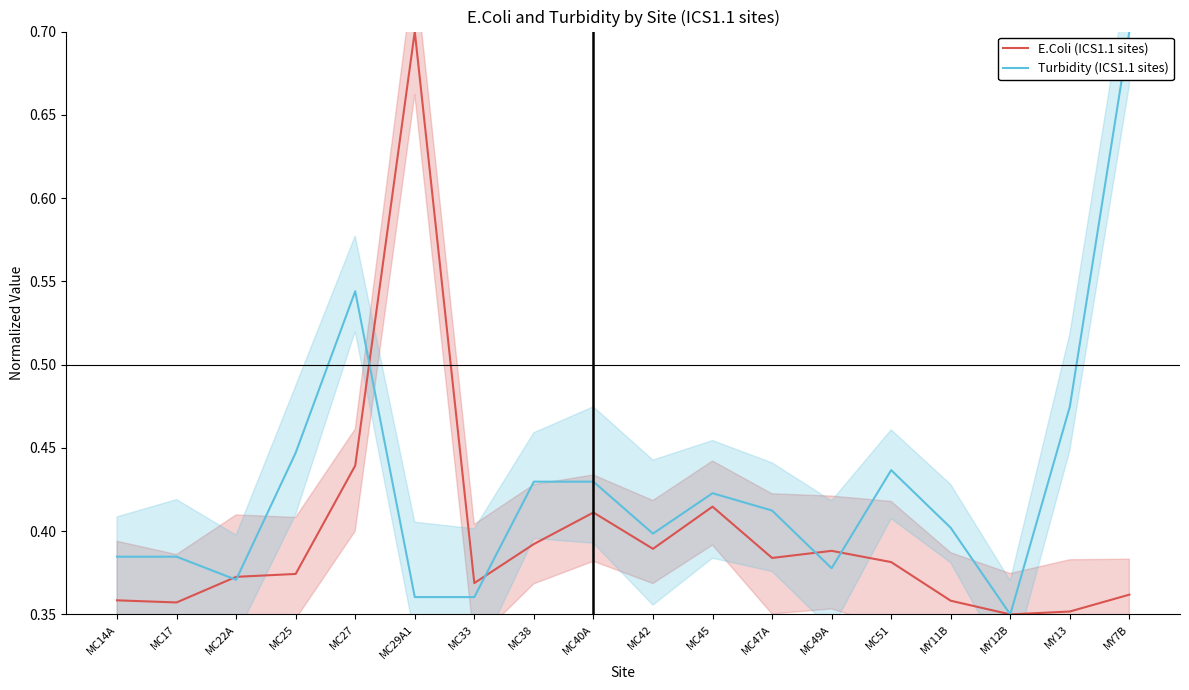

At which label is E.Coli (ICS1.1 sites) closest to 0?

MY12B